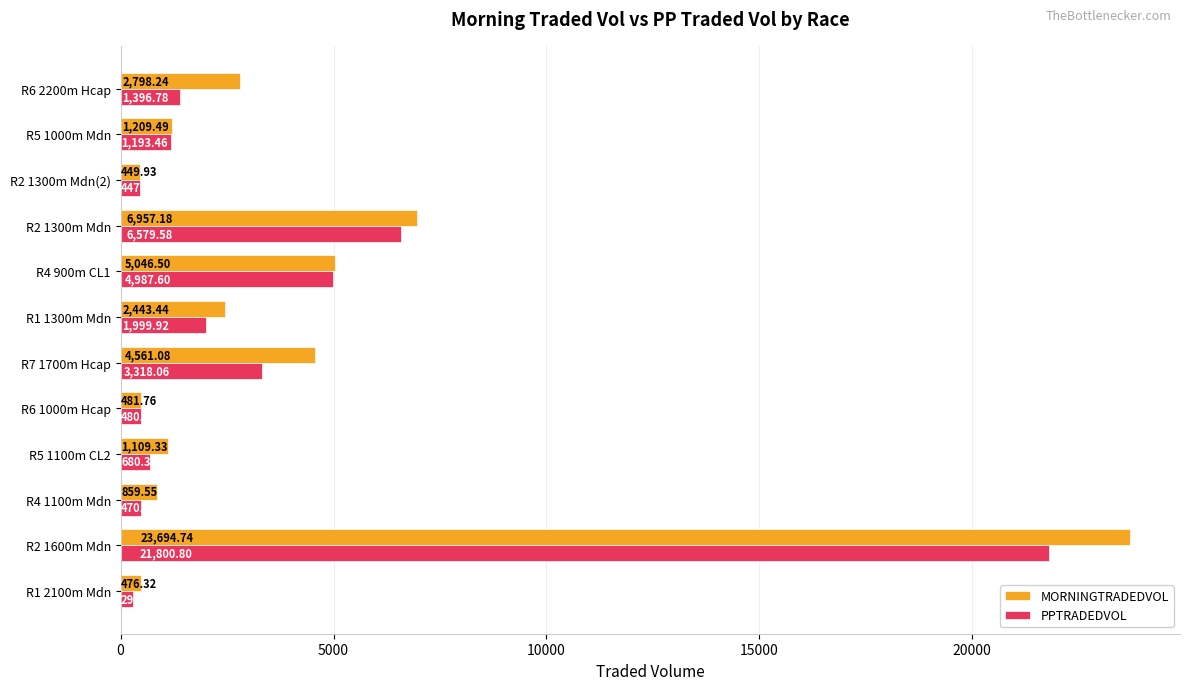

At how many categories does at least one series exceed 7091?

1